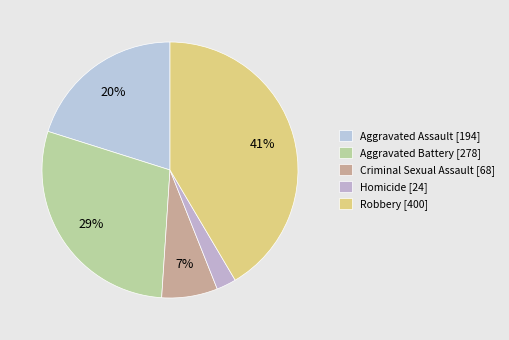

What is the change in value from Aggravated Battery to Criminal Sexual Assault?

-210